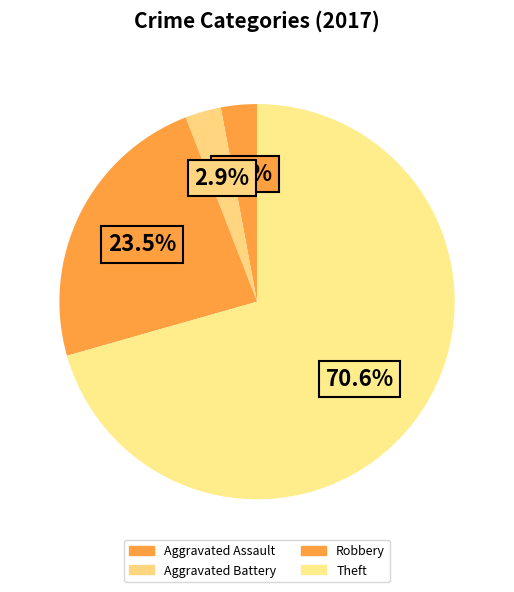

Does Theft account for over 50% of the chart?

Yes